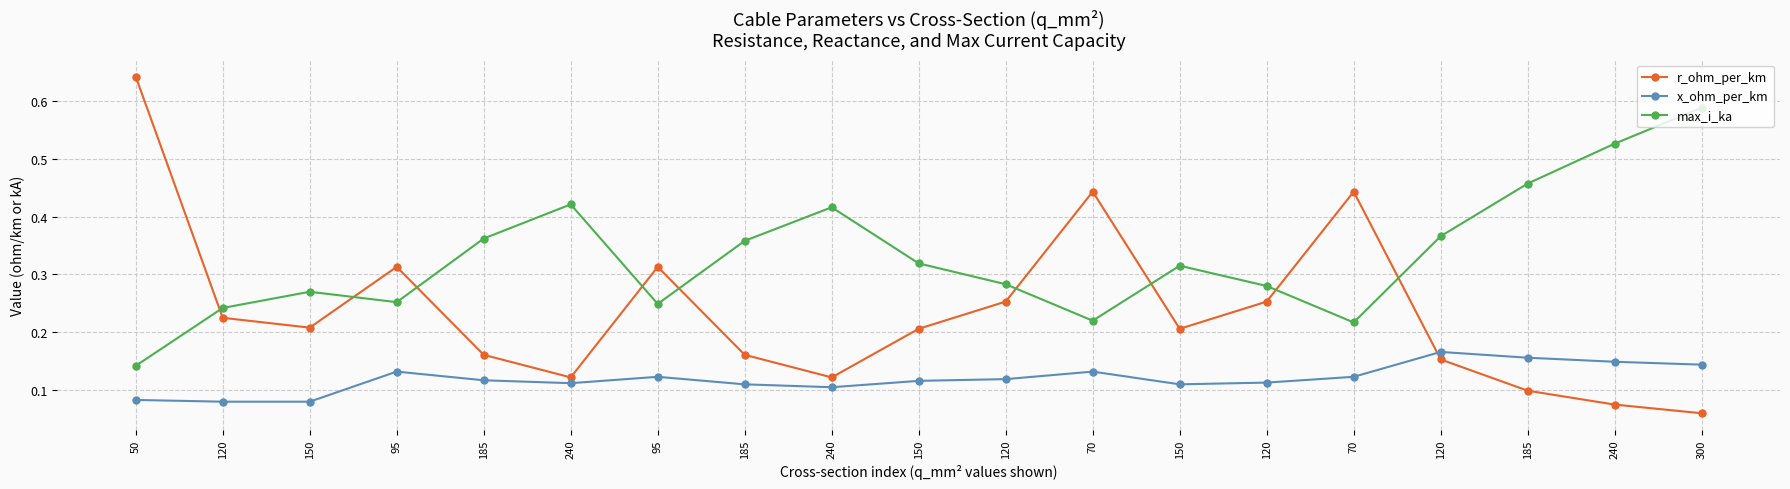

What is the label of the 12th point from the left?

70